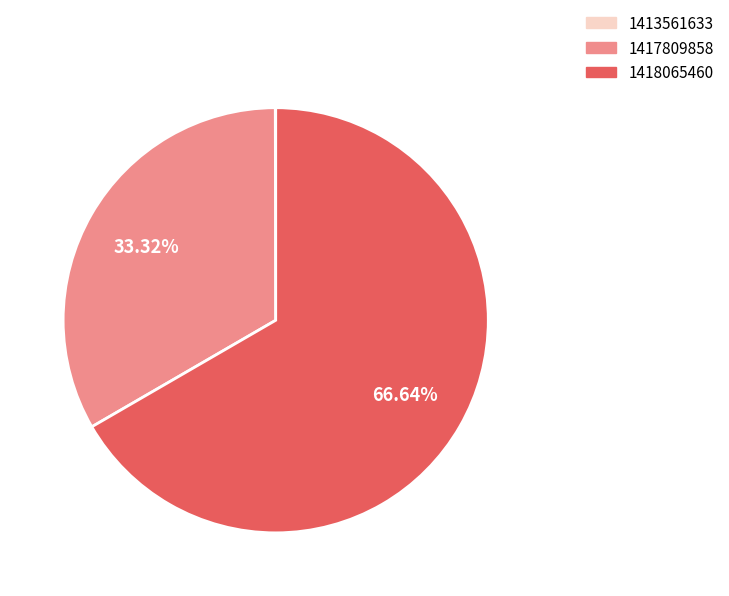

Does any single category account for the majority?

Yes